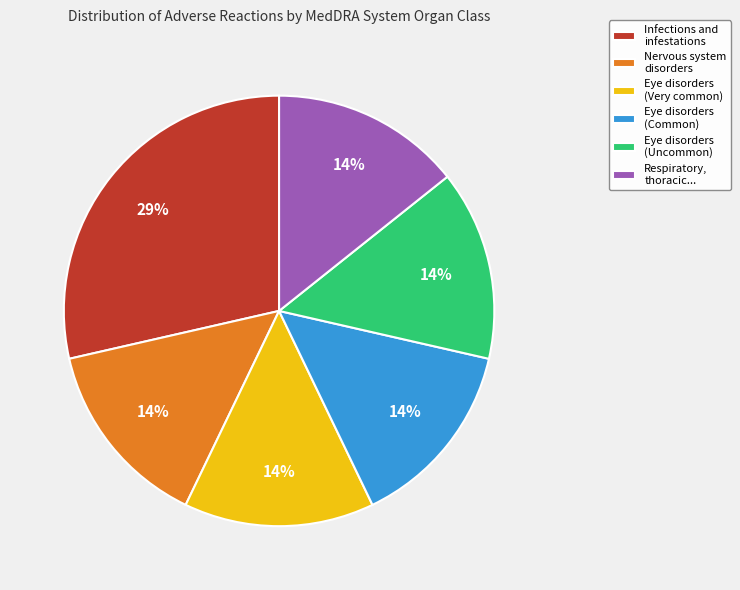

True or false: Eye disorders (Common) accounts for 1% of the total.

False